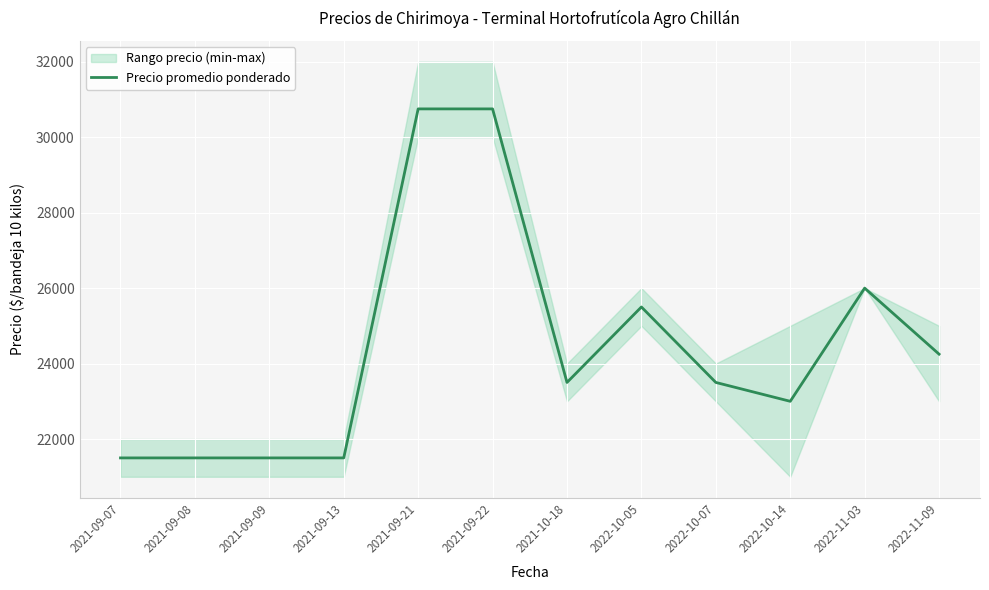

Rank the categories by value from lowest to highest.

2021-09-07, 2021-09-08, 2021-09-09, 2021-09-13, 2022-10-14, 2021-10-18, 2022-10-07, 2022-11-09, 2022-10-05, 2022-11-03, 2021-09-21, 2021-09-22